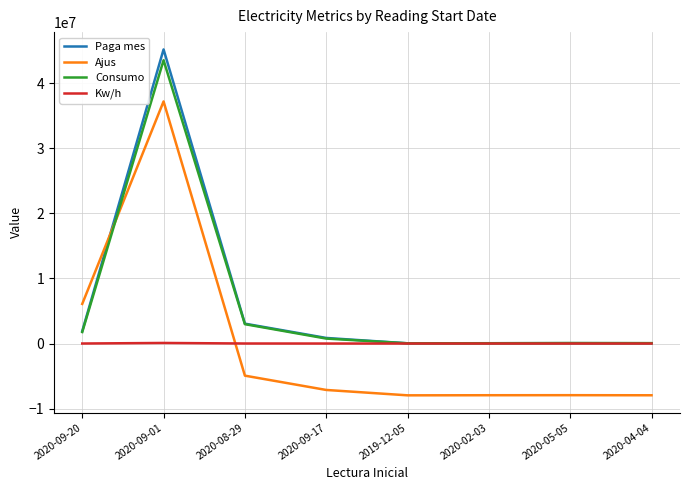

What position from the right is 2020-02-03?

3